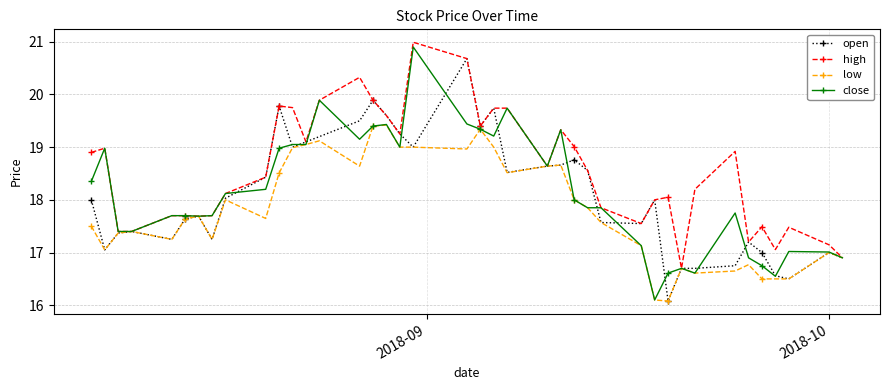

True or false: low has more than 2 points higher than both neighbors.

True